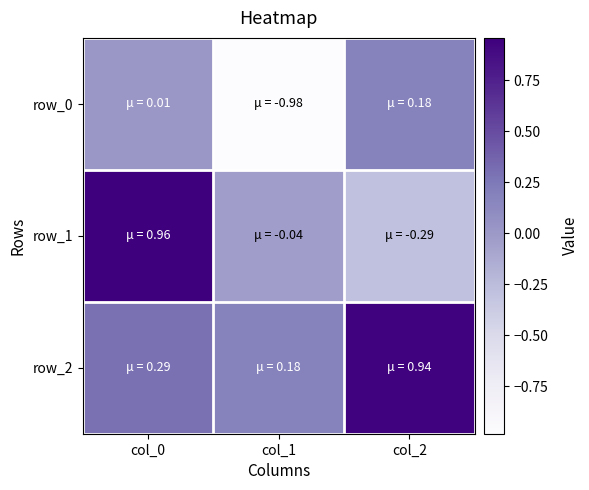

What is the average value of the row_1 series?

0.2